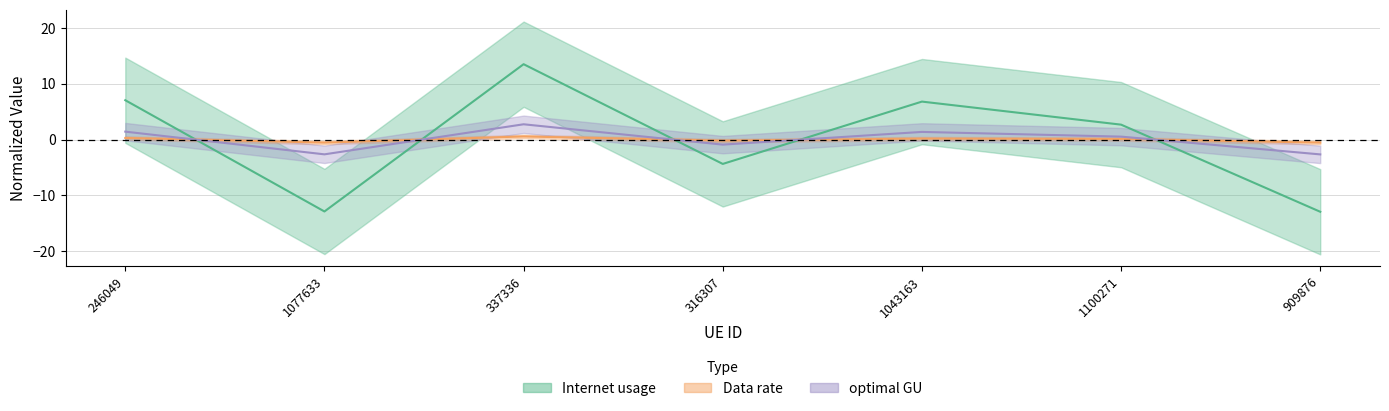

In optimal GU, how many points are lower than both neighbors (excluding endpoints)?

2